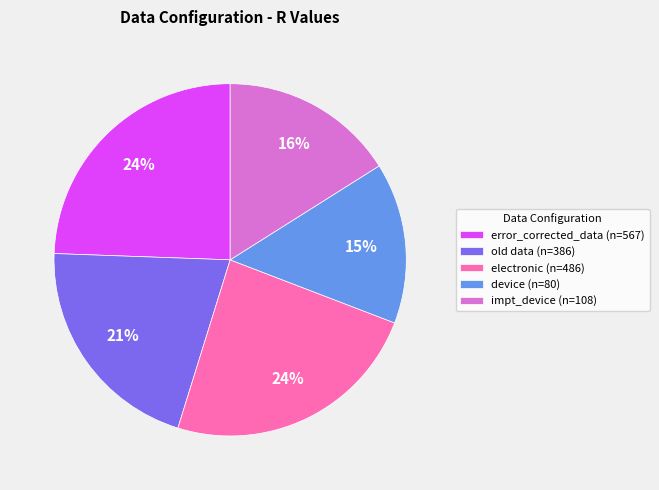

Is there any slice that represents more than half of the pie?

No